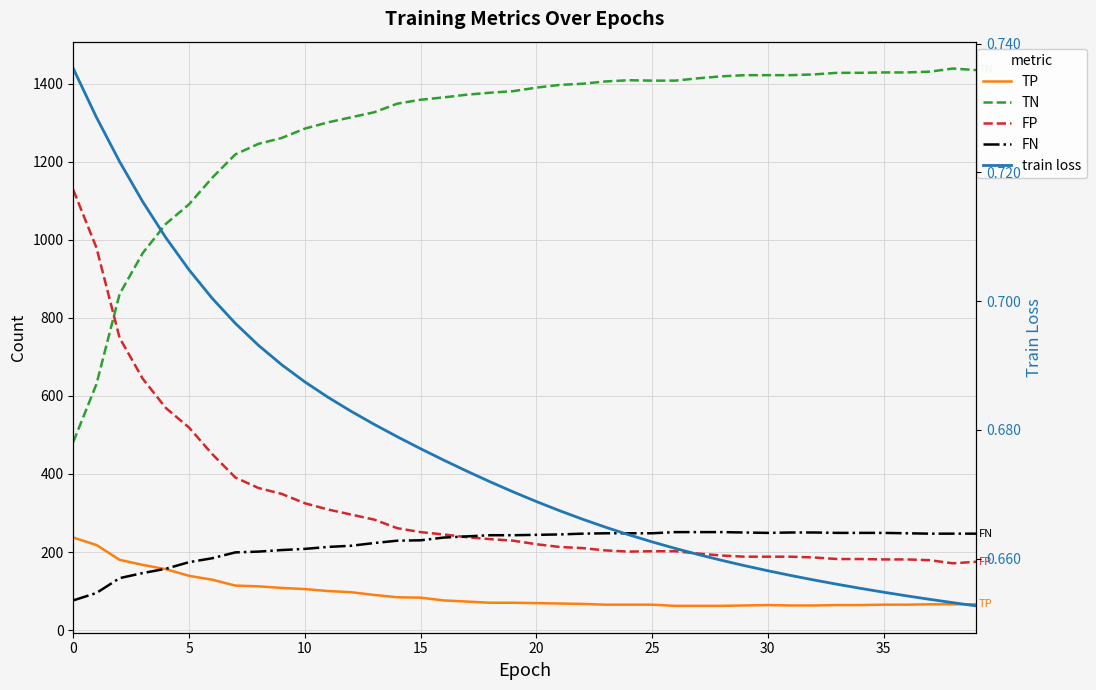

True or false: train loss and TN cross at least once.

False